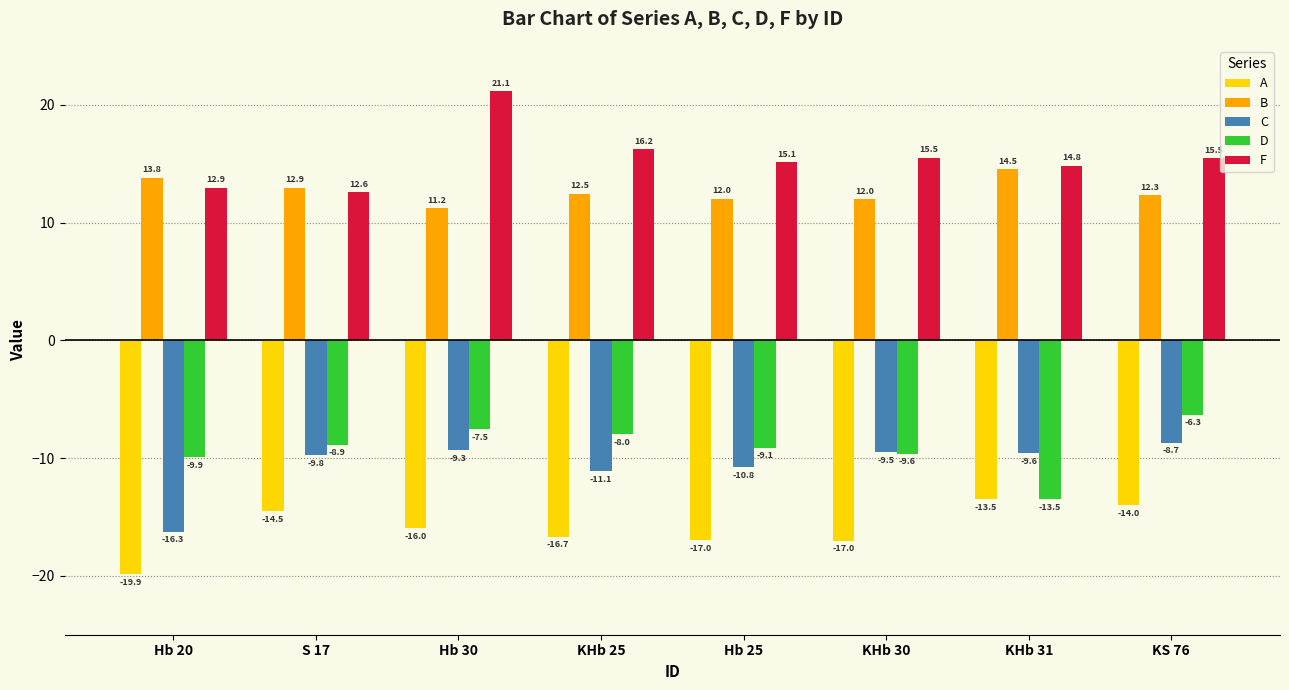

Is it true that B equals 12.5 at KHb 25?

True